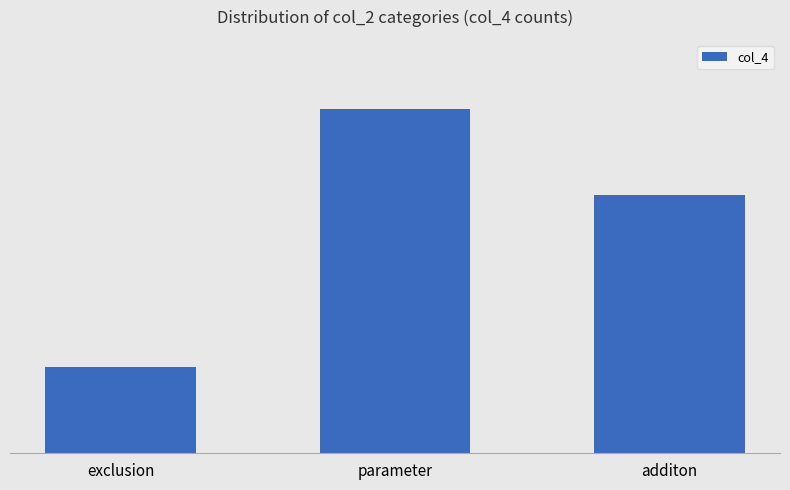

List the labels in order of value, smallest first.

exclusion, additon, parameter